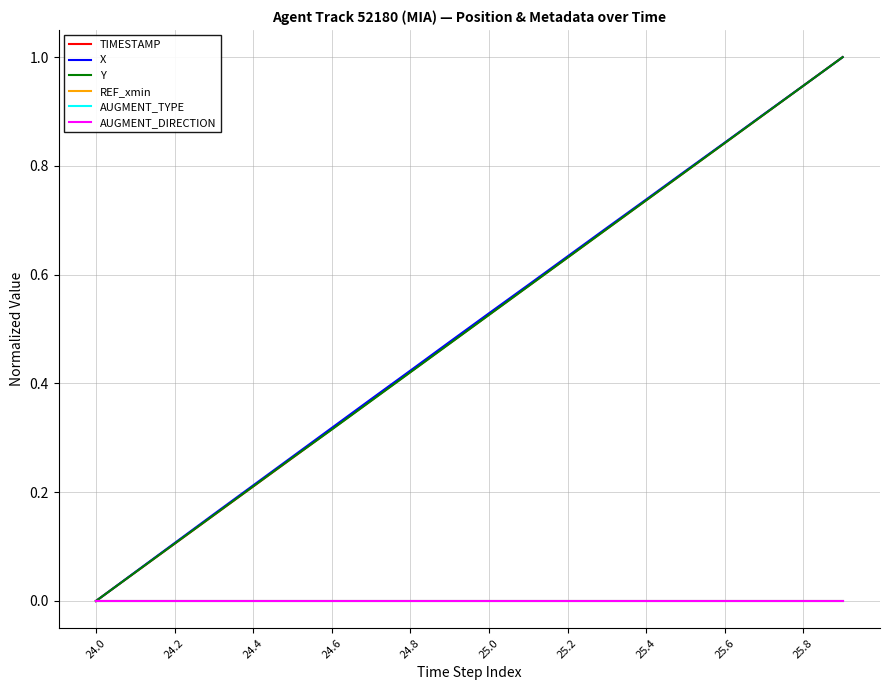

Is this an area chart (filled region under the line)?

No